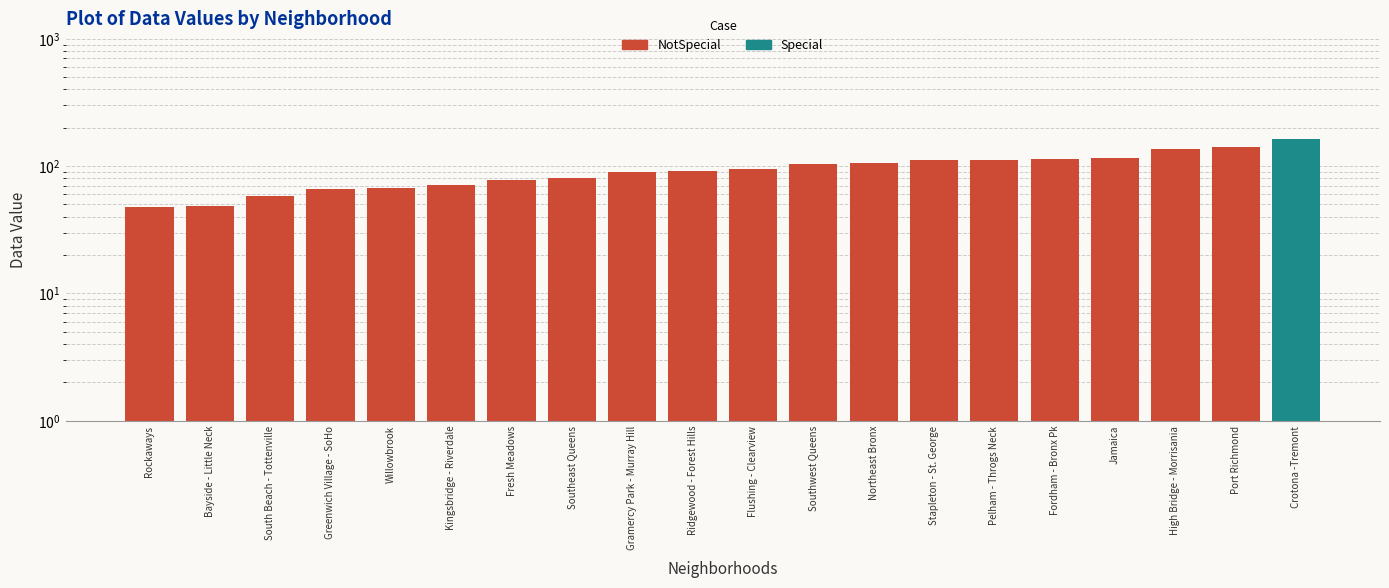

Approximately how many times larger is the value at Fordham - Bronx Pk compared to Stapleton - St. George?

1.0